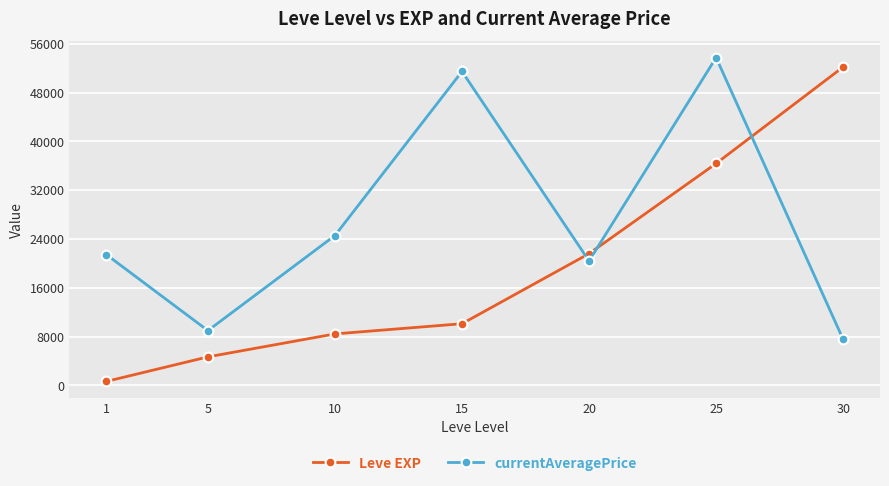

List the labels in order of Leve EXP value, smallest first.

1, 5, 10, 15, 20, 25, 30